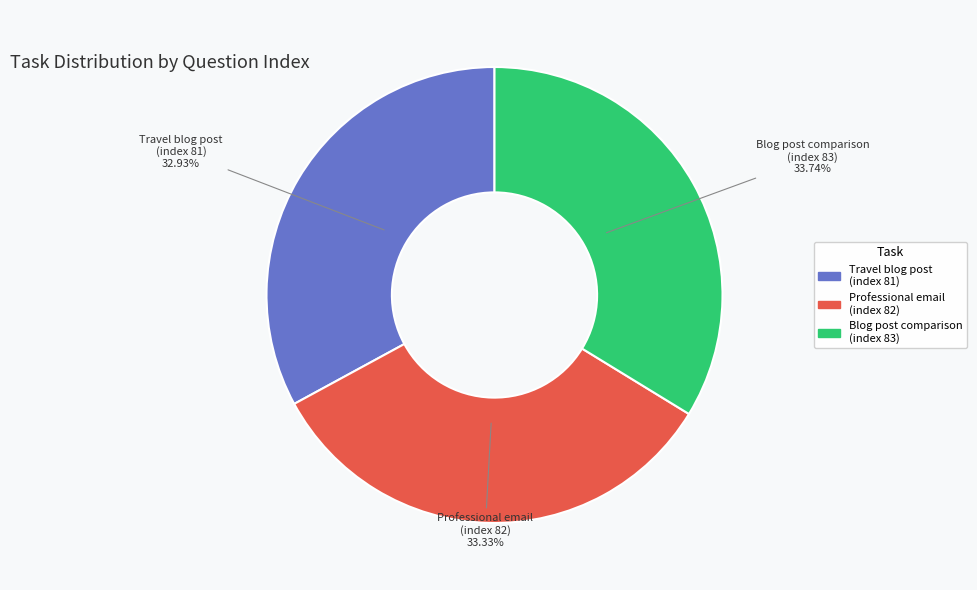

Do Blog post comparison (index 83) and Travel blog post (index 81) together represent more than half of the pie?

Yes